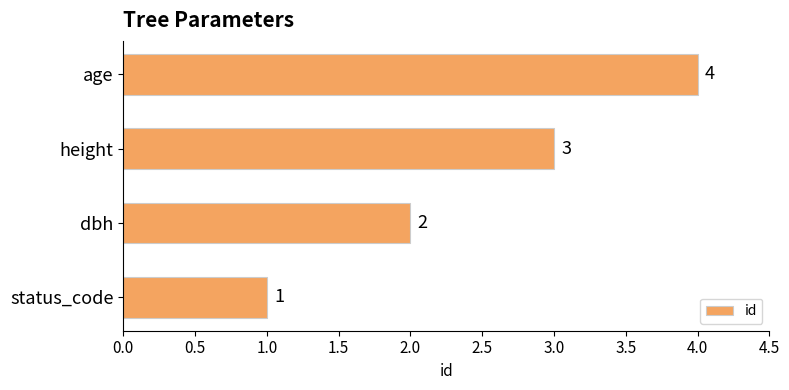

The value at age is 3. True or false?

False